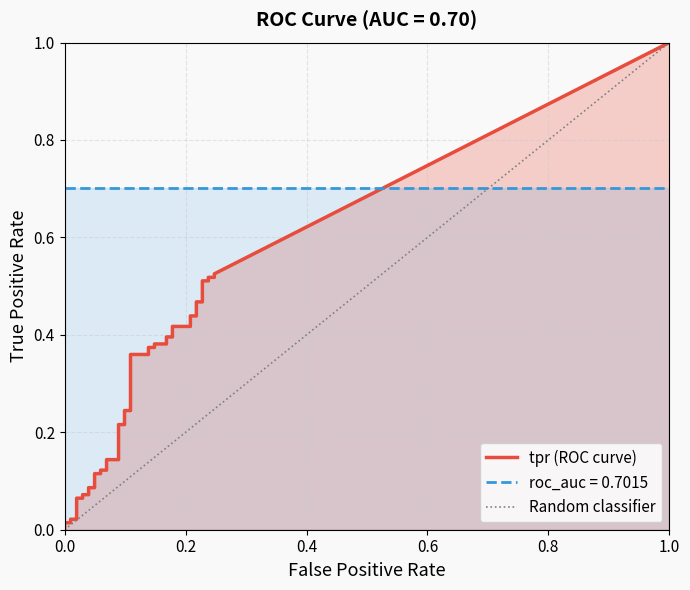

How many data points does each series have?

40